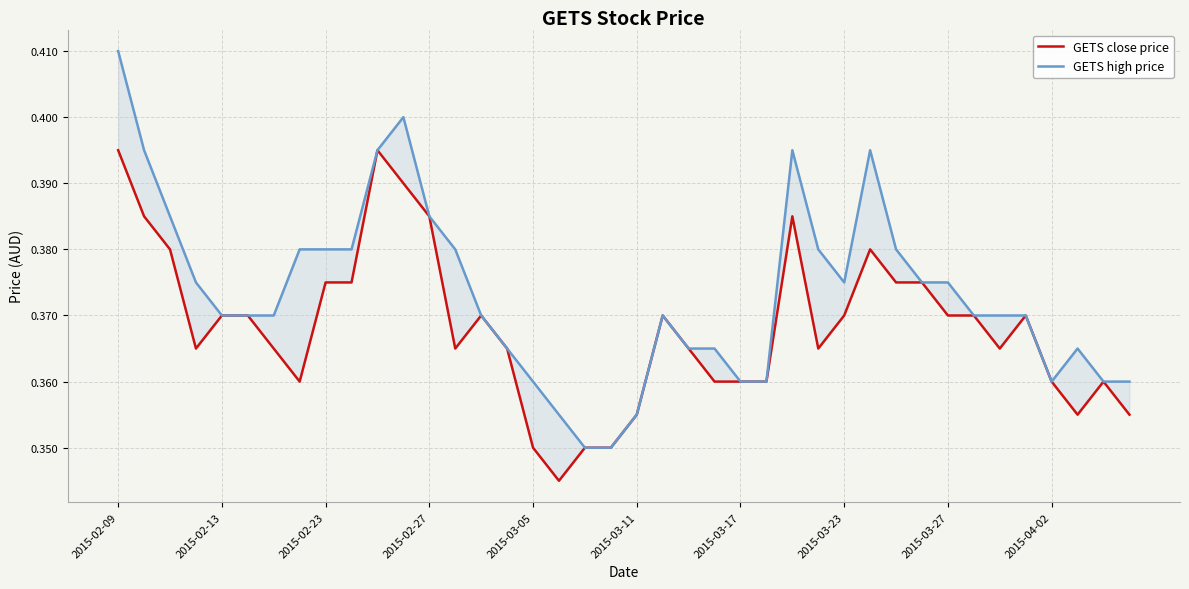

True or false: GETS close price and GETS high price cross at least once.

False